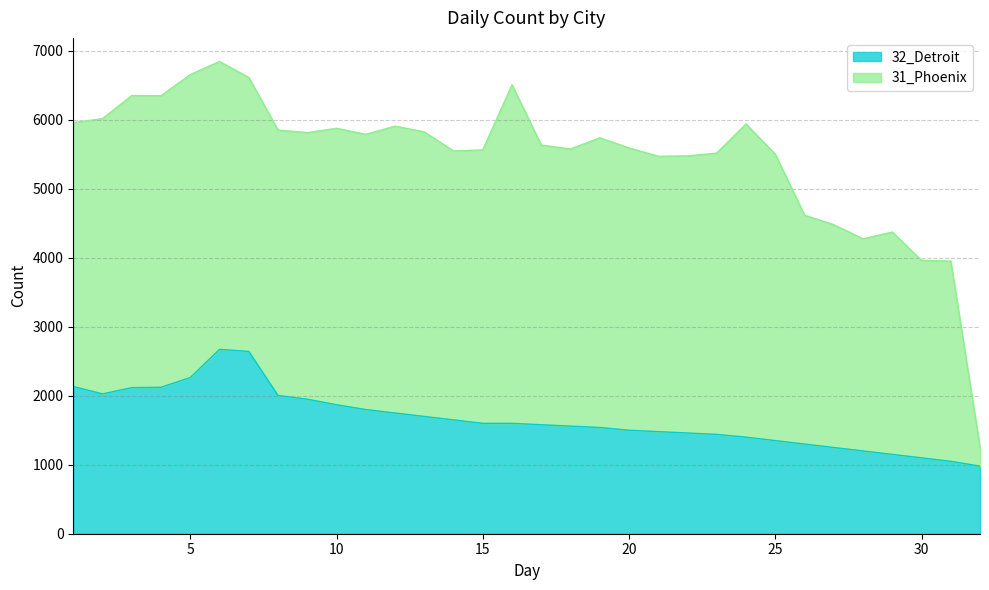

The value of 32_Detroit at 20 is 1500. True or false?

True